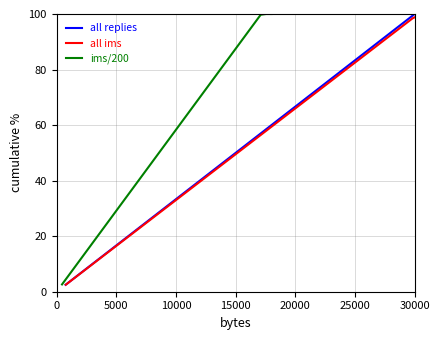

True or false: all replies has more than 1 interior local peaks.

False